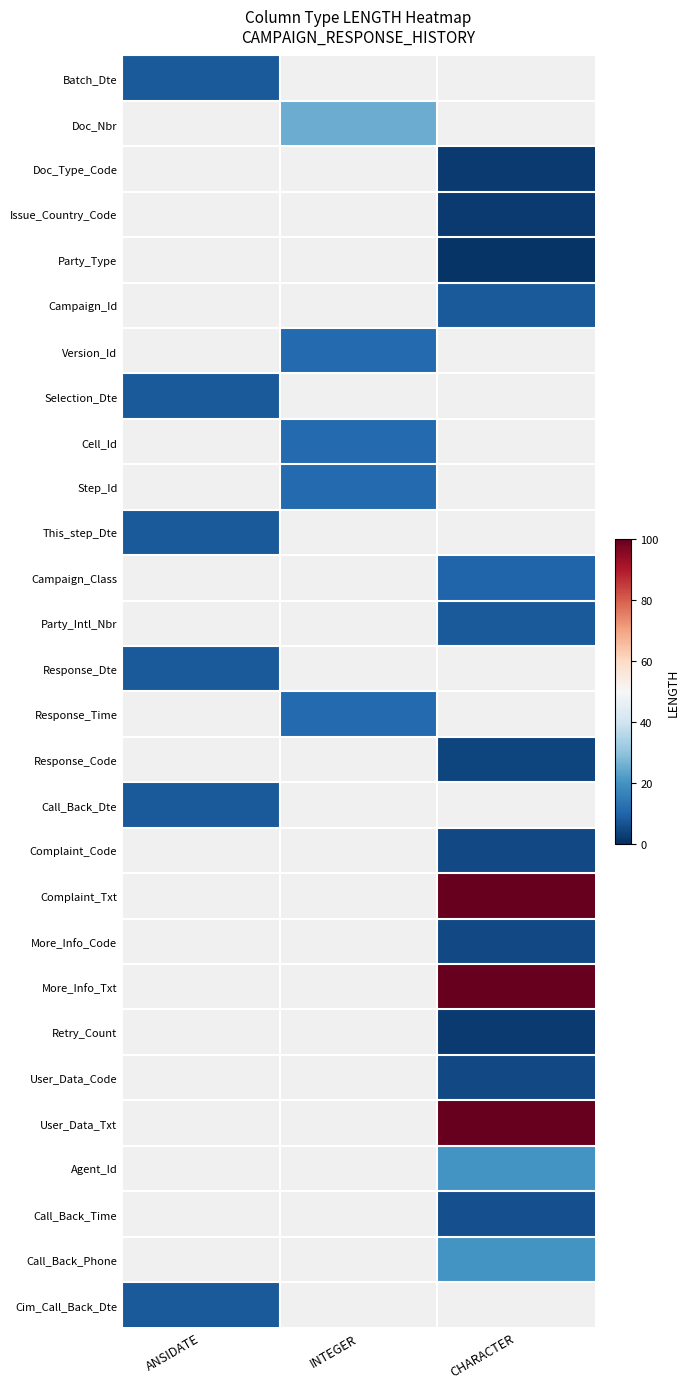

Is the value of User_Data_Code at INTEGER greater than the value of Issue_Country_Code at CHARACTER?

No